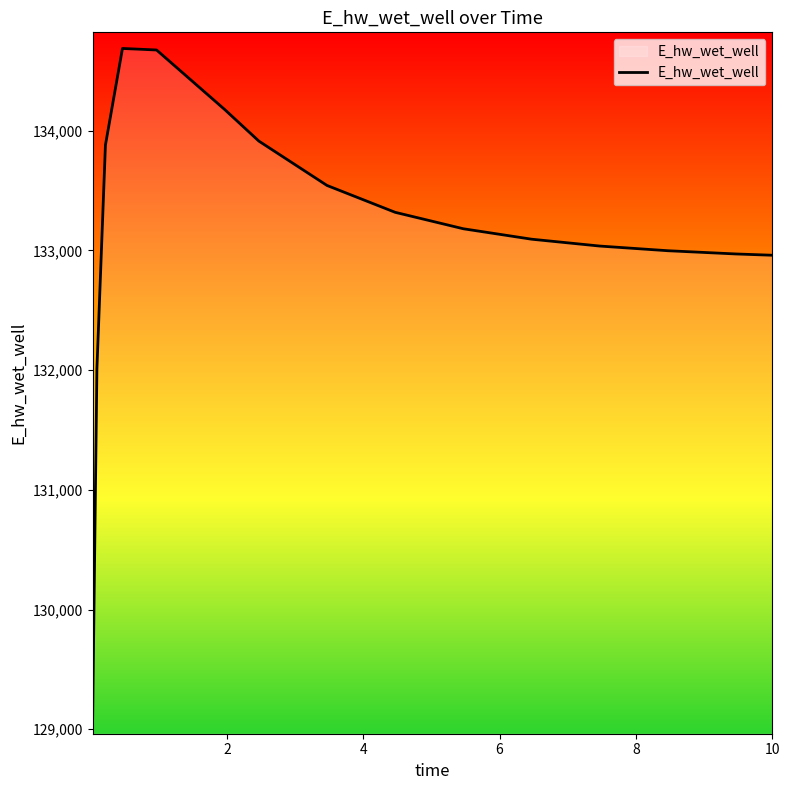

What is the minimum value shown in the chart?

129092.1